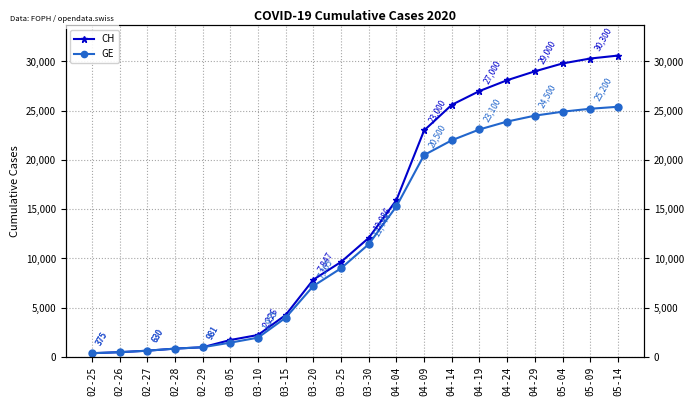

At how many categories does at least one series exceed 2556?

13